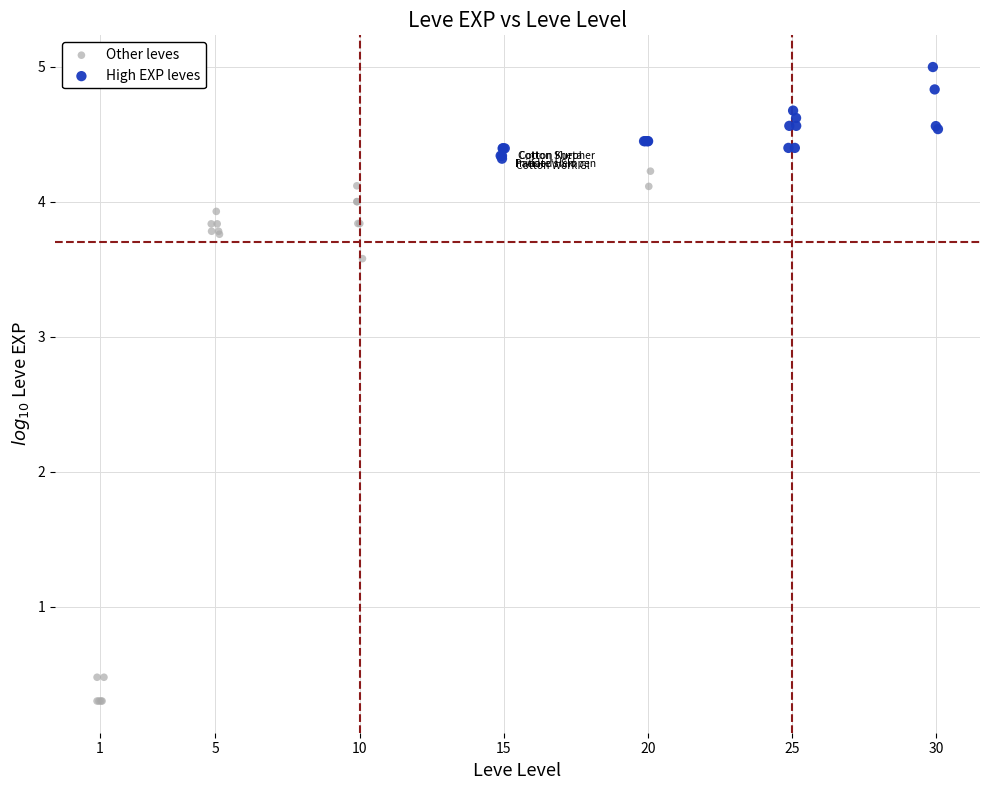

Which series contains the highest Y value?

High EXP leves